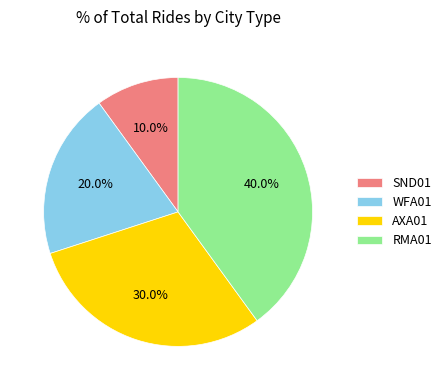

Which slice is the largest?

RMA01